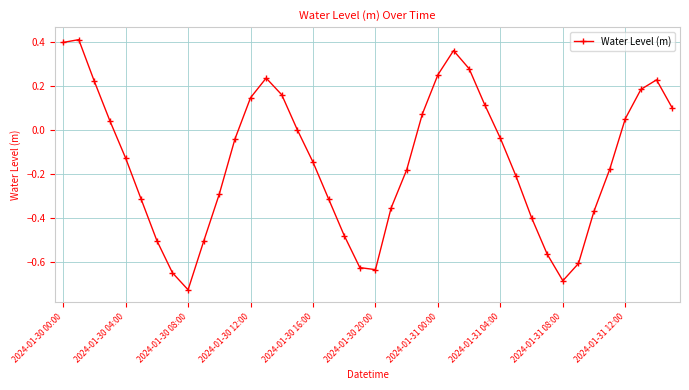

What is the sum of all values?

-5.7